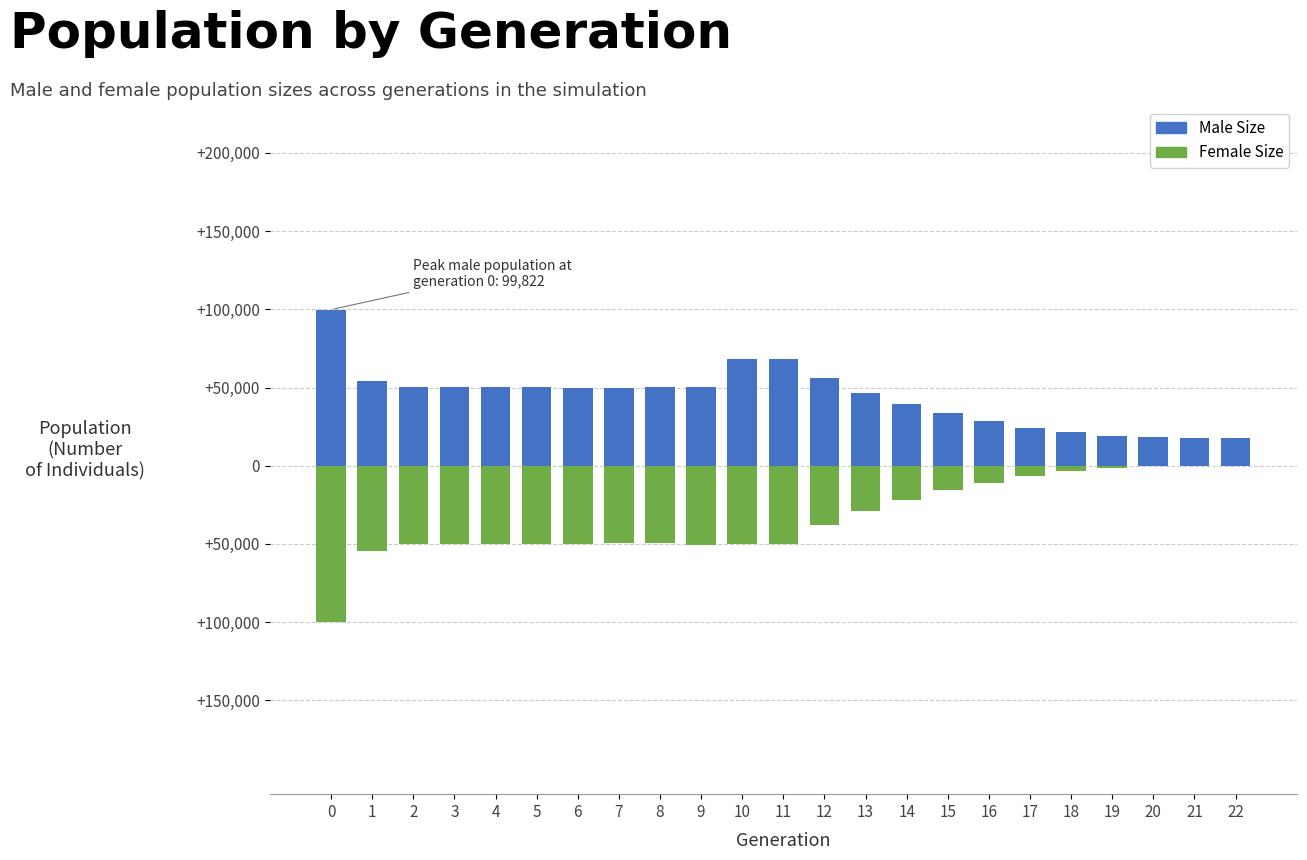

How many values in the Female Size series exceed -49605?

11